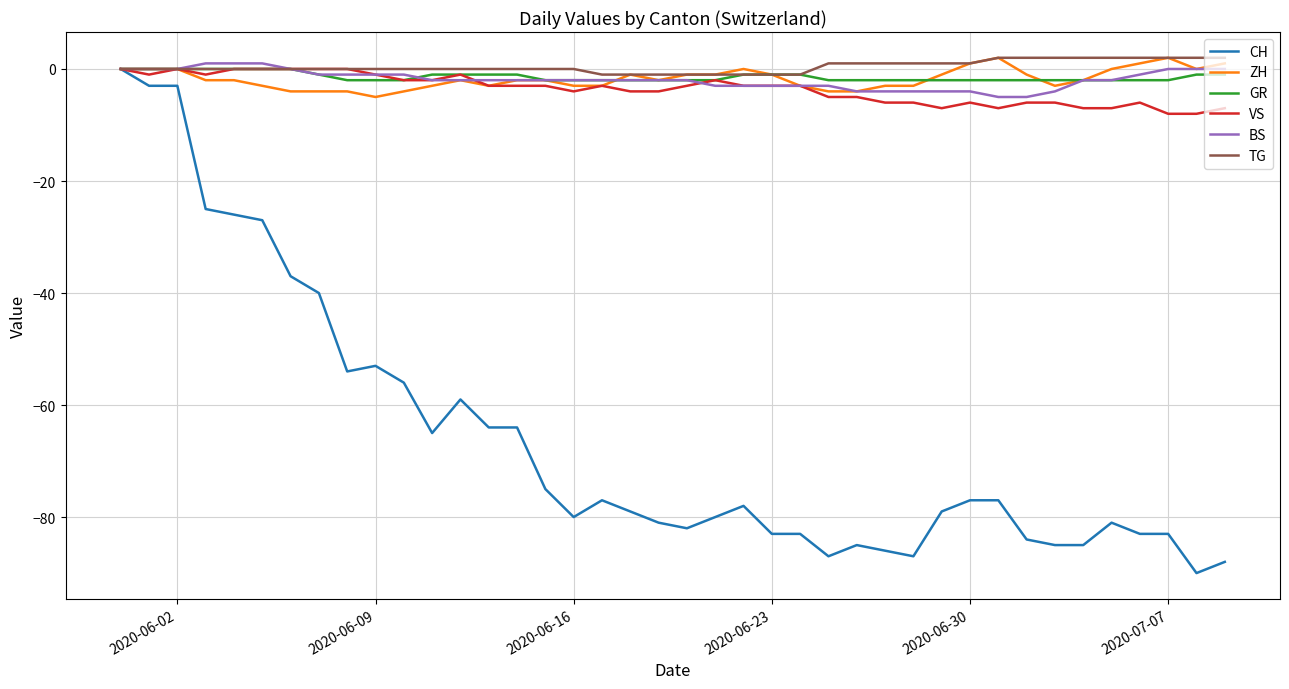

How many VS values are between -6 and -1?

26